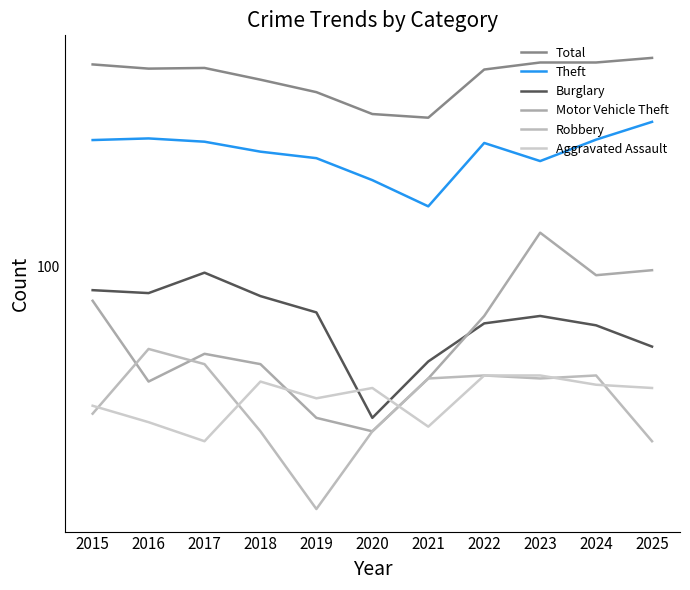

What is the spread (max minus min) of values at 2020?

336